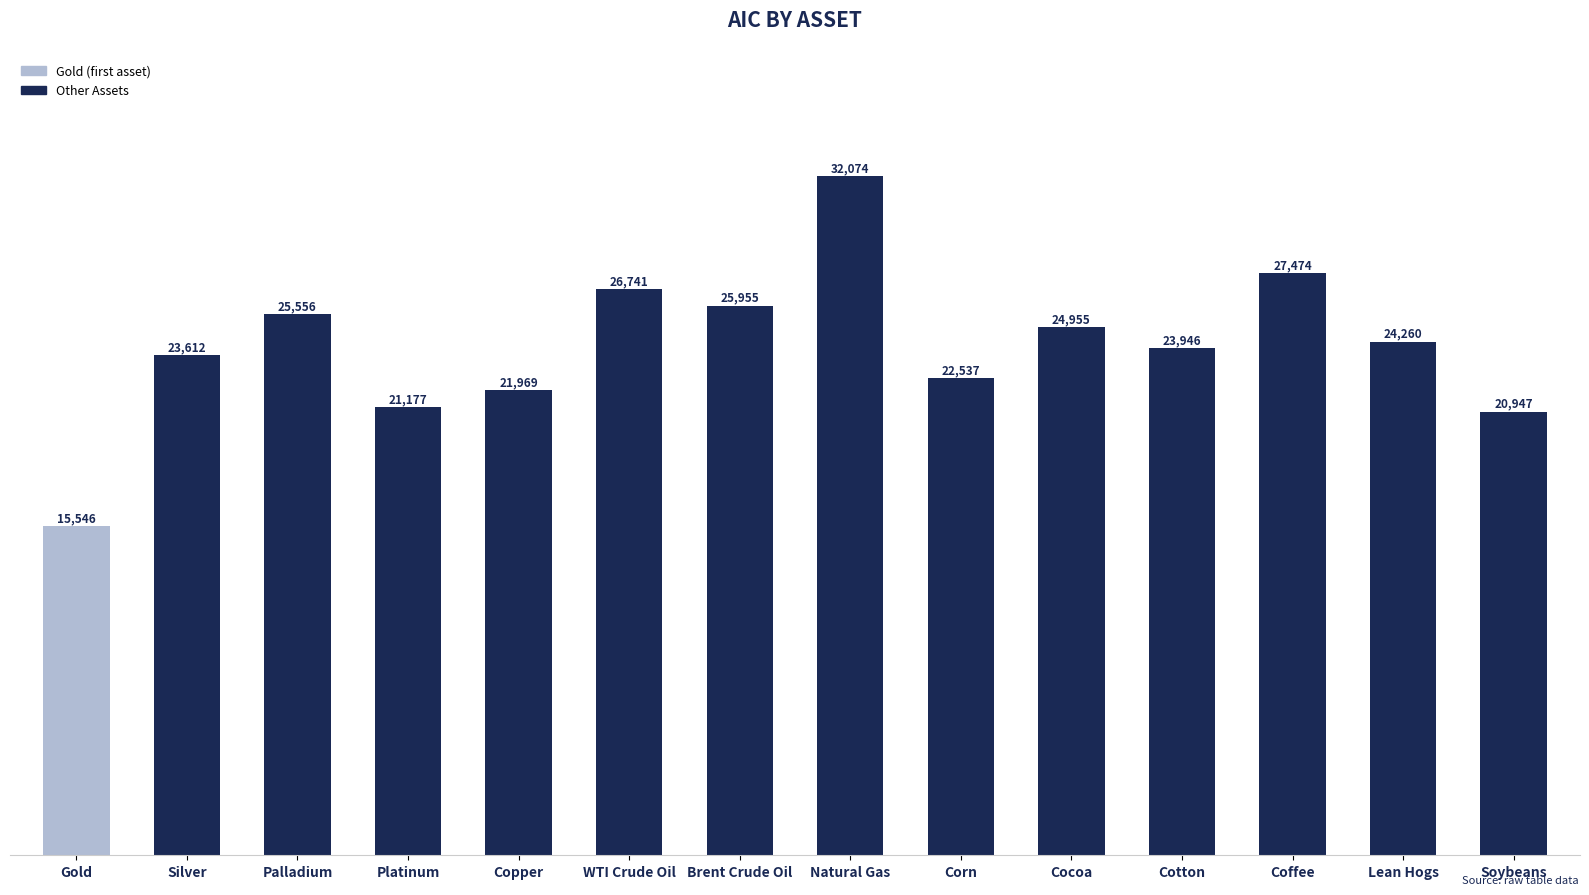

Does the chart contain any negative values?

No